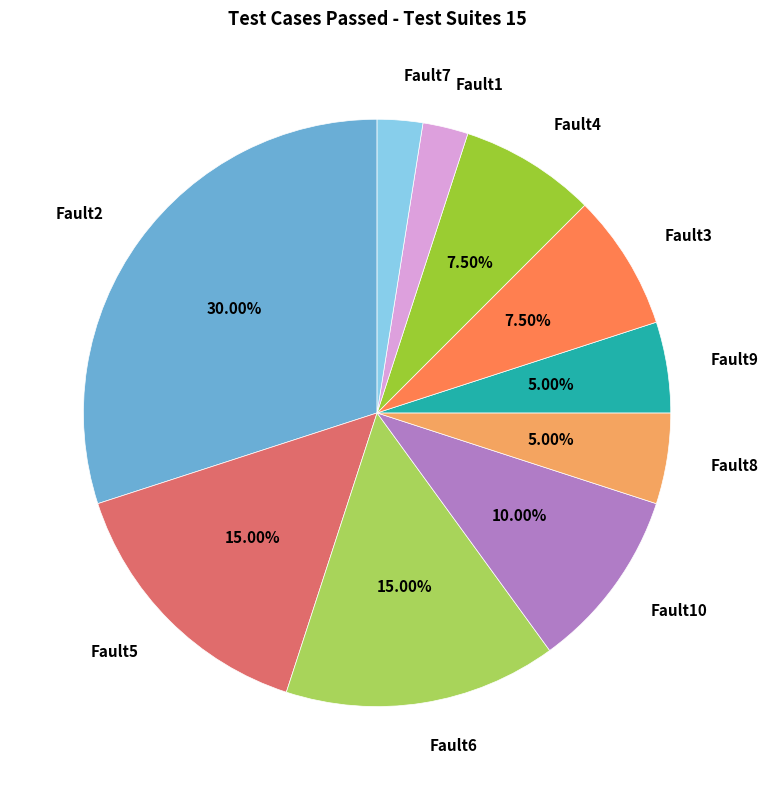

Which category has the biggest portion of the pie?

Fault2